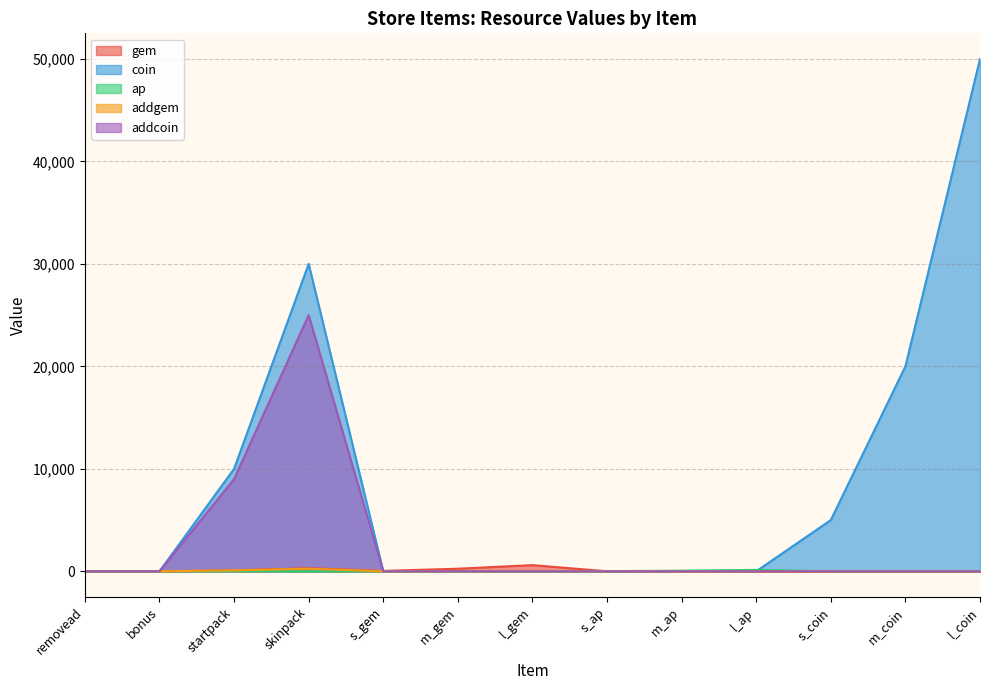

Does the chart have visible grid lines?

Yes